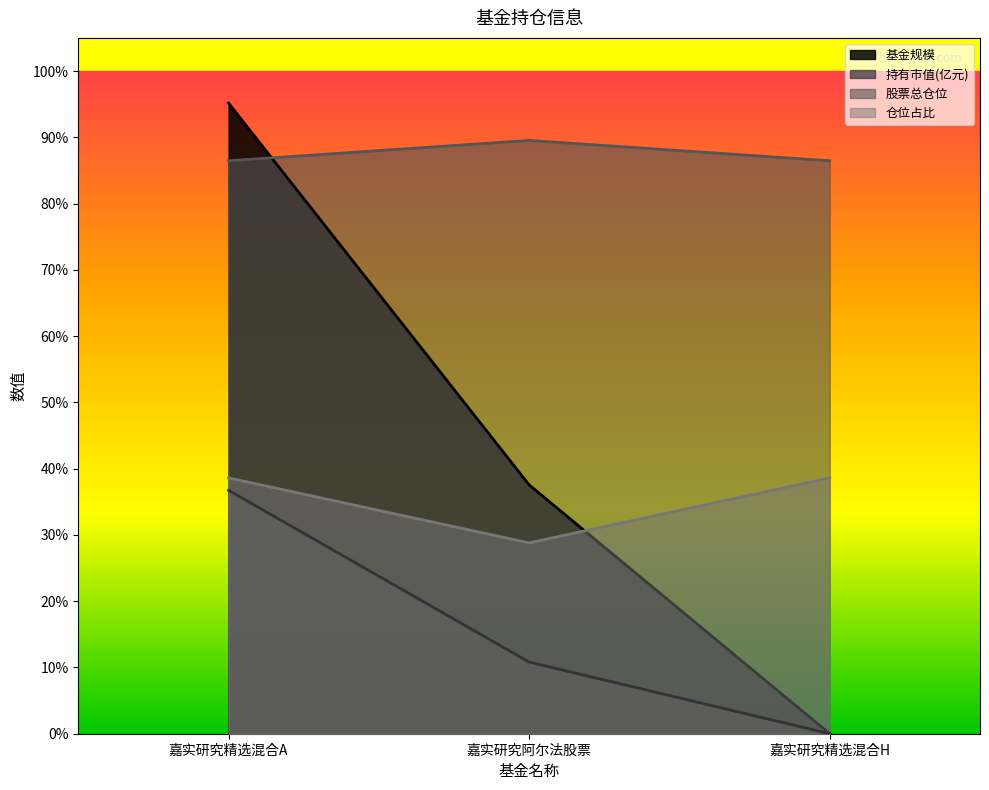

How many distinct data groups are displayed?

4